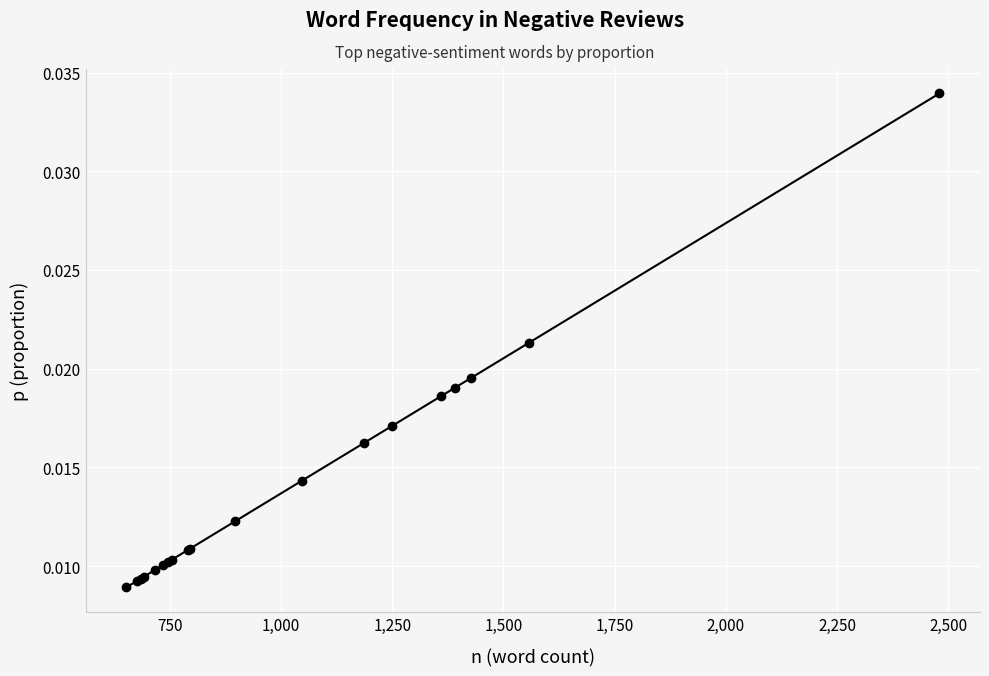

Count the number of categories in the chart.

19